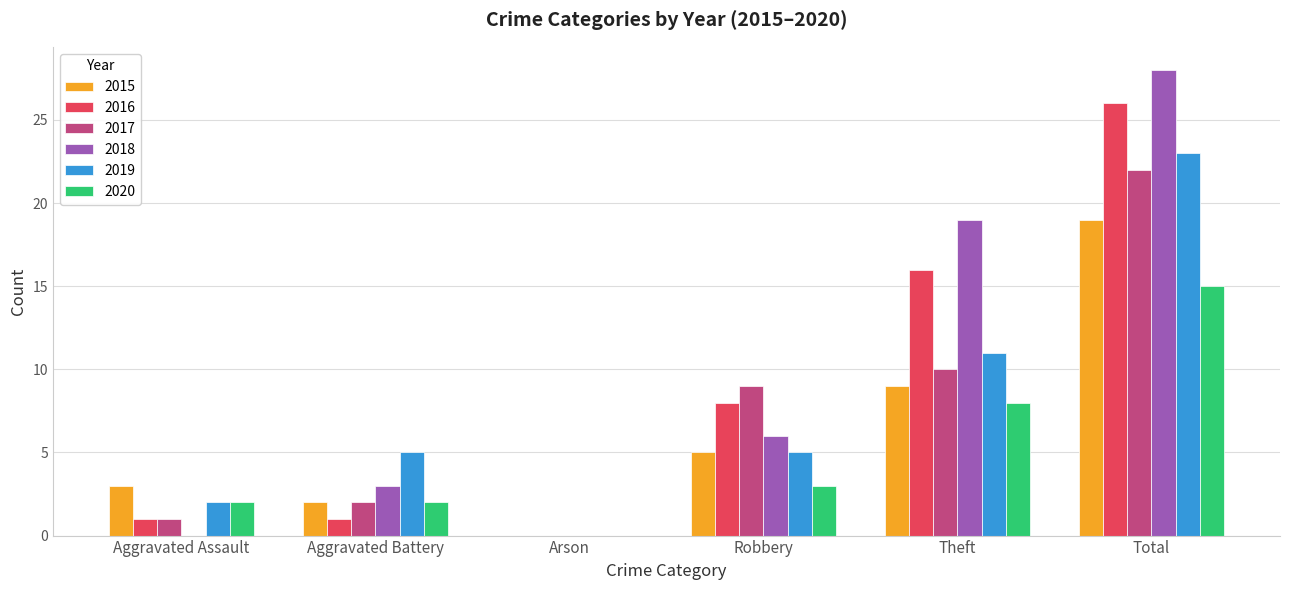

What is the average value of the 2016 series?

9